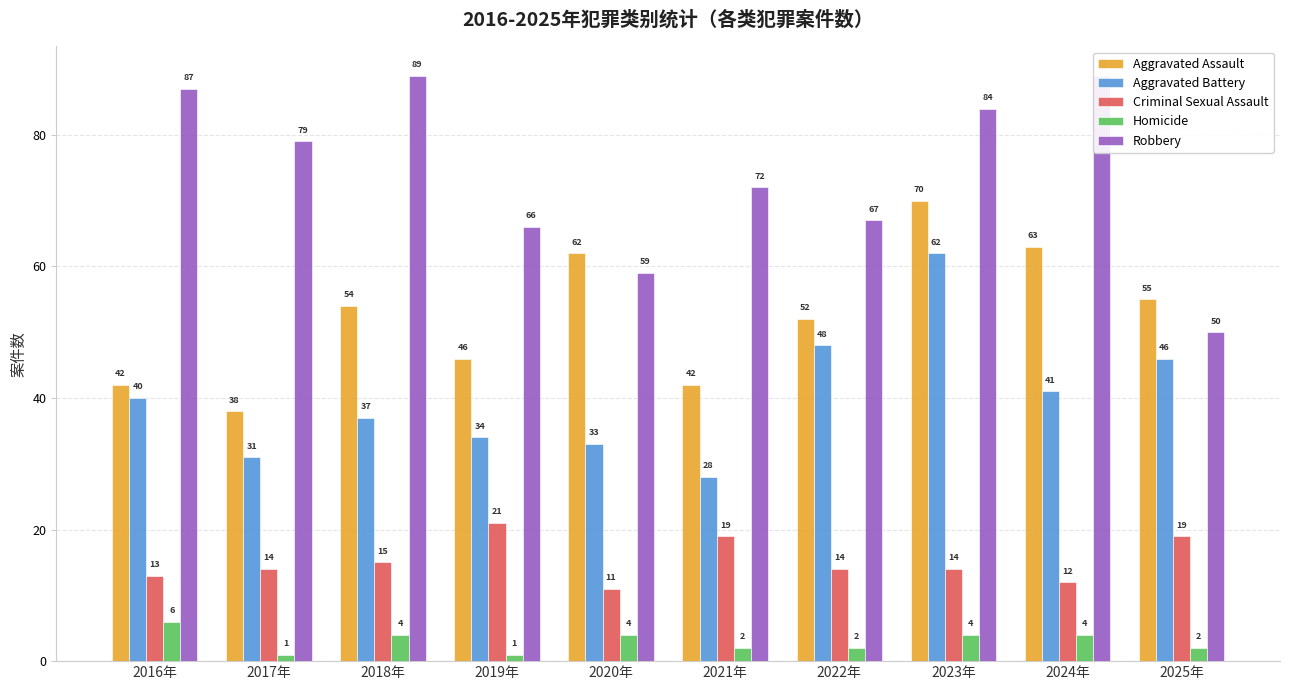

Is the value of Aggravated Assault at 2018年 greater than the value of Aggravated Battery at 2023年?

No